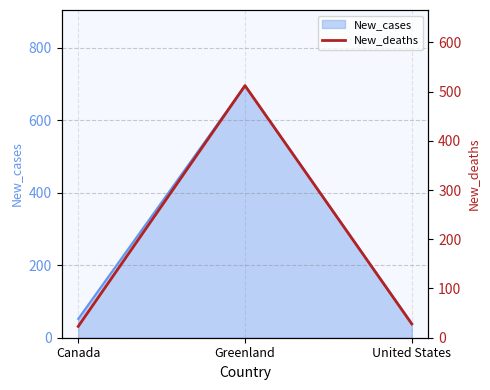

What is the value of the 3rd point from the left?

28